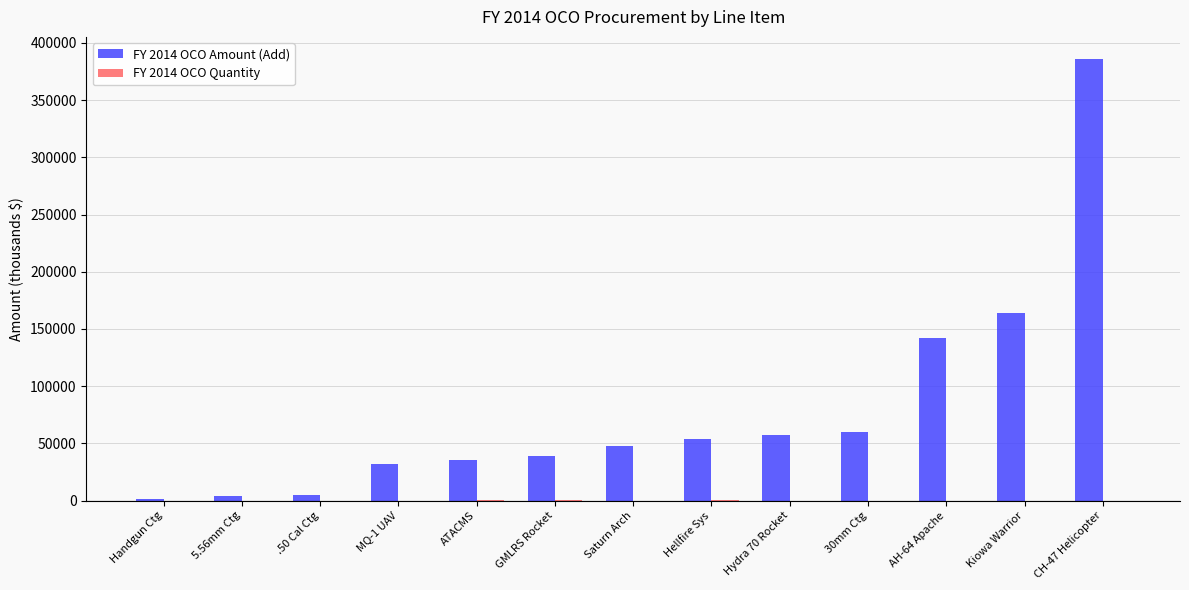

At which category does the chart reach its peak across all series?

CH-47 Helicopter